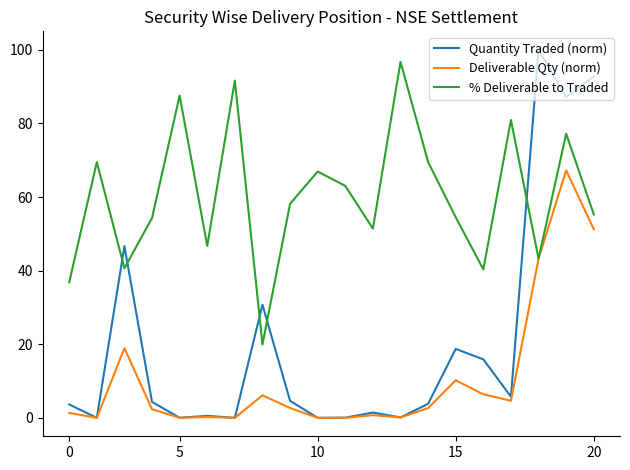

What is the maximum value shown in the chart?

100.0